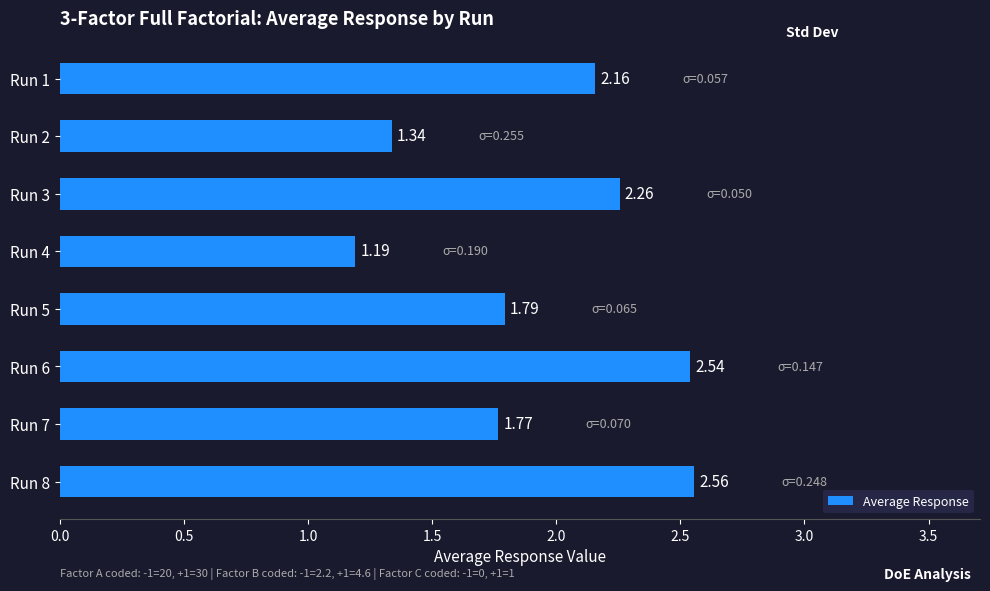

Which category has the highest value across all series?

Run 8